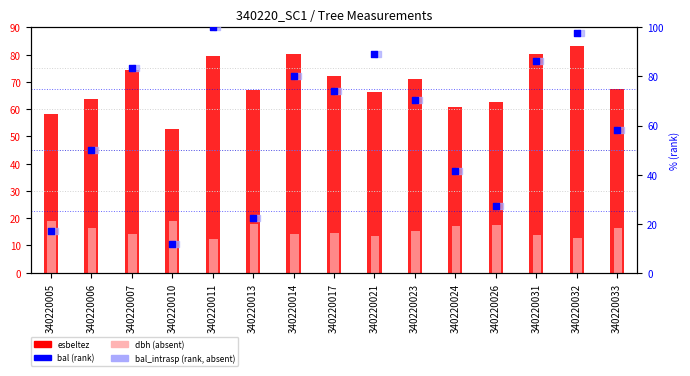

At which category is the sum across all series the highest?

340220011